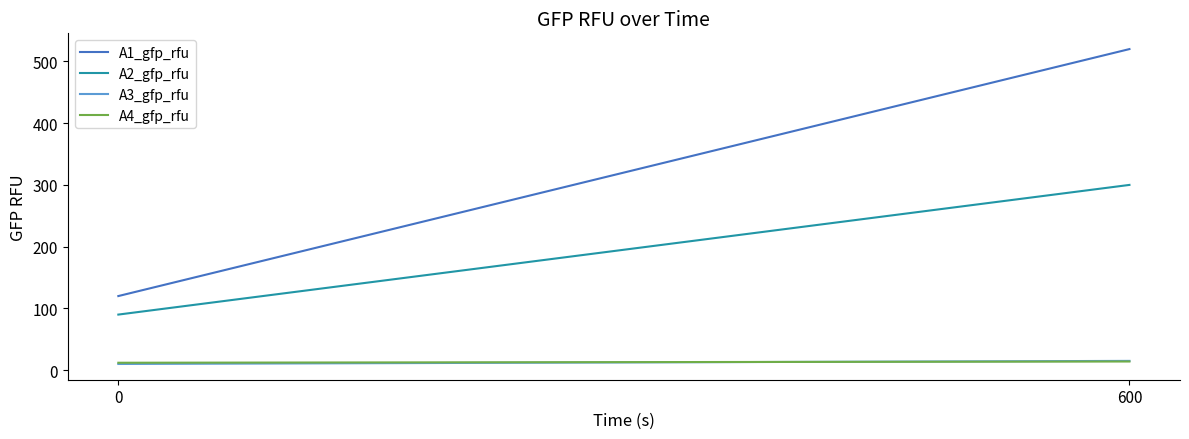

What is the difference between the A4_gfp_rfu values at 0 and 600?

2